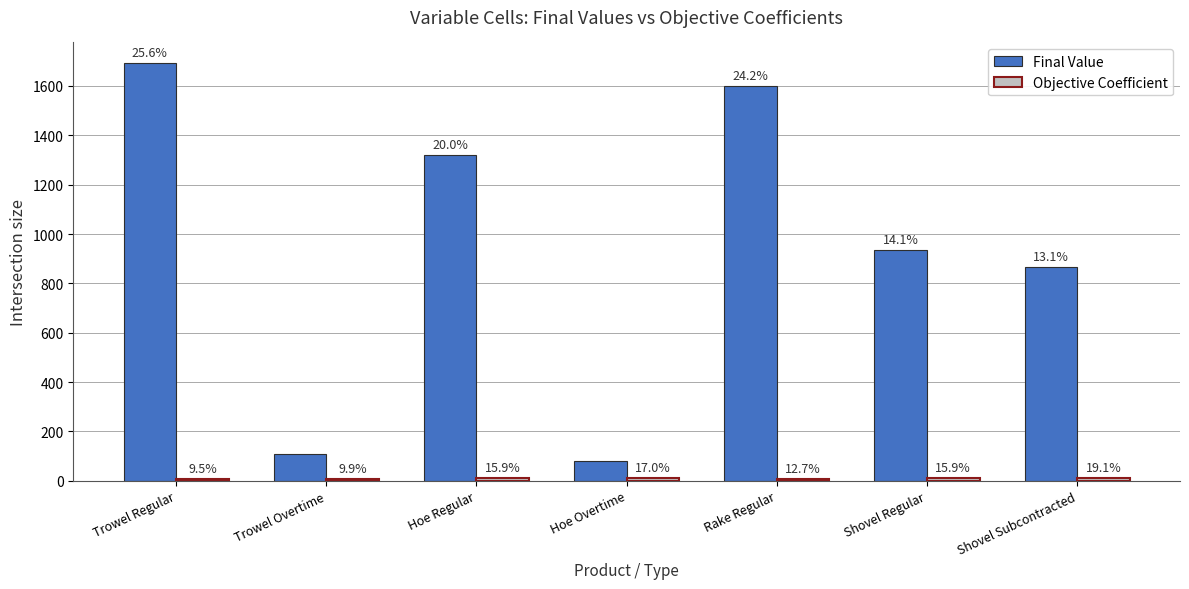

Does the chart contain stacked bars?

No